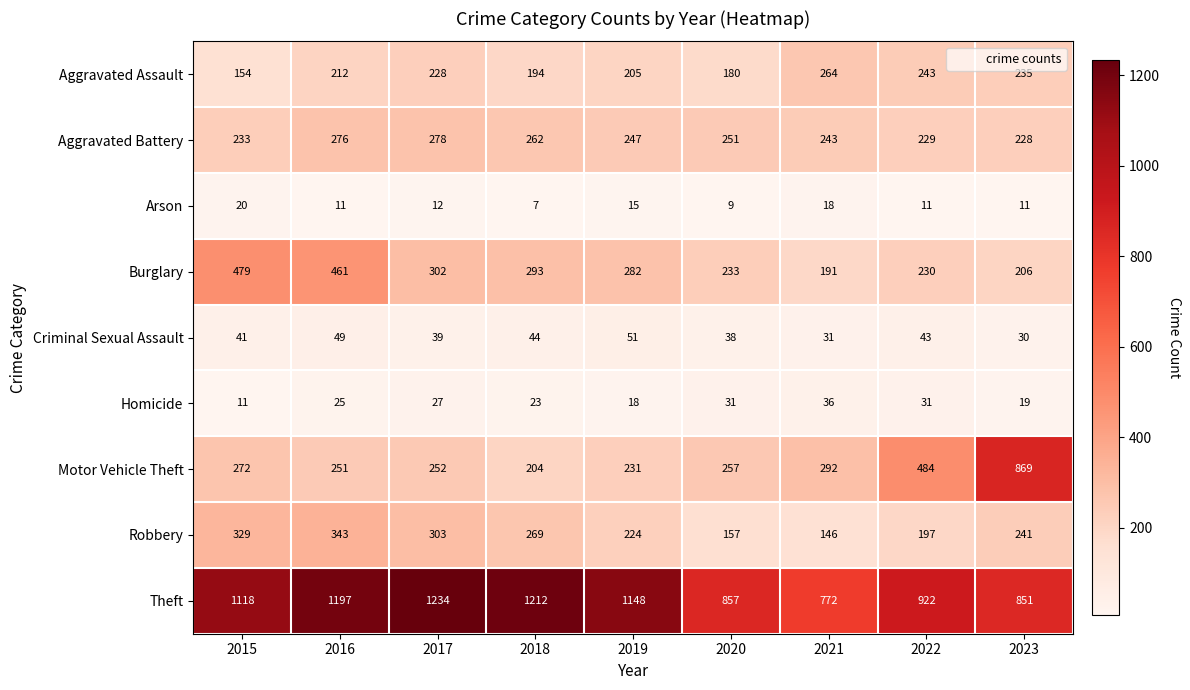

At which category does the chart reach its peak across all series?

2017